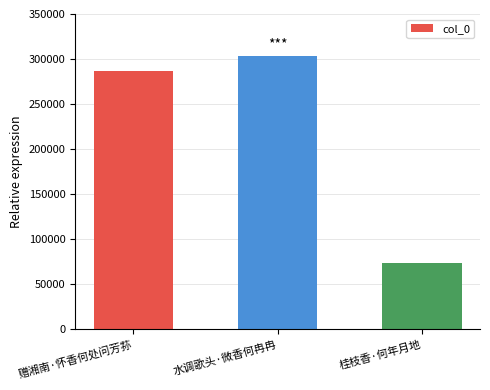

Read the value at 桂枝香·何年月地.

74086